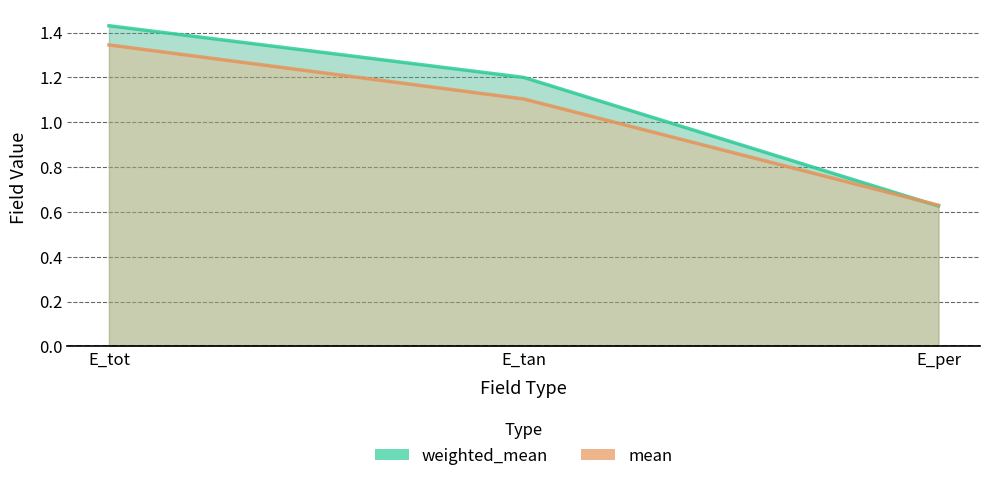

True or false: weighted_mean has a value of 1.2 at E_tan.

True